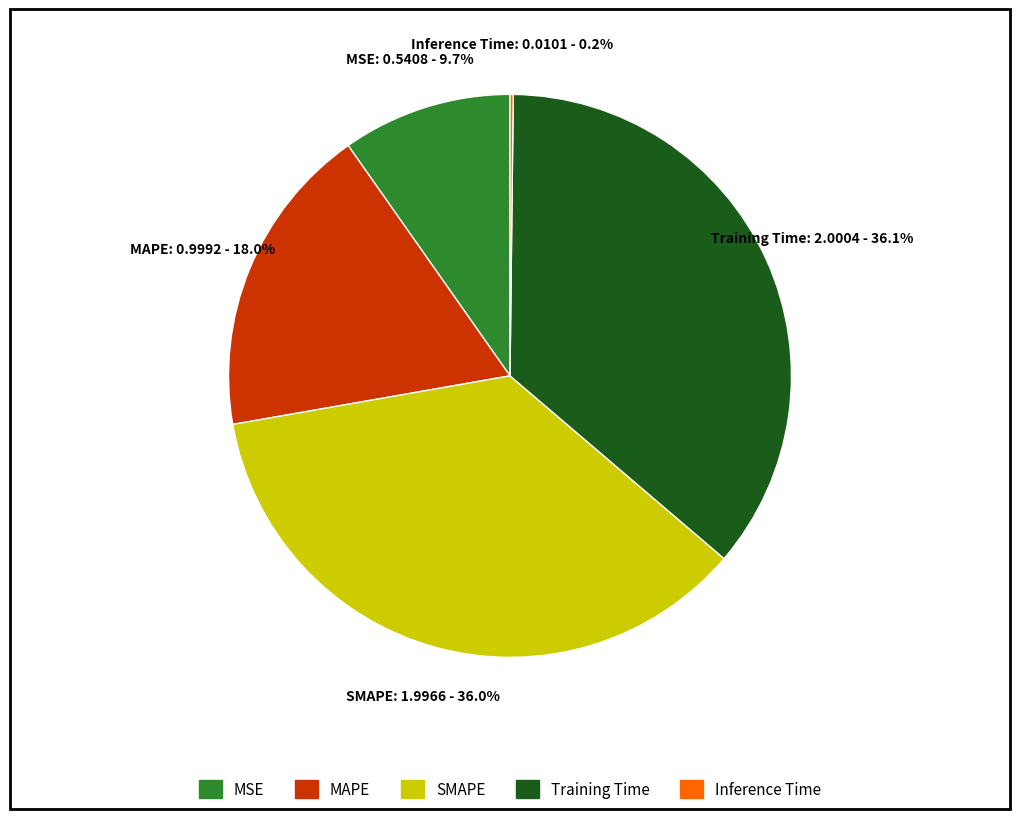

To the nearest percent, what is the difference between the largest and smallest slice percentages?

36%